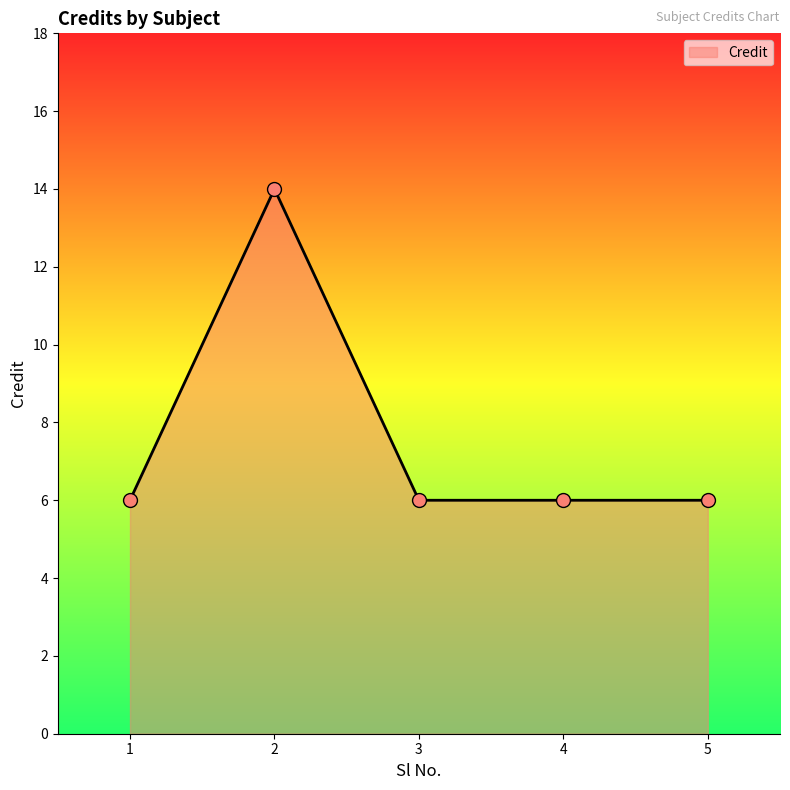

True or false: the data has more than 2 interior local peaks.

False